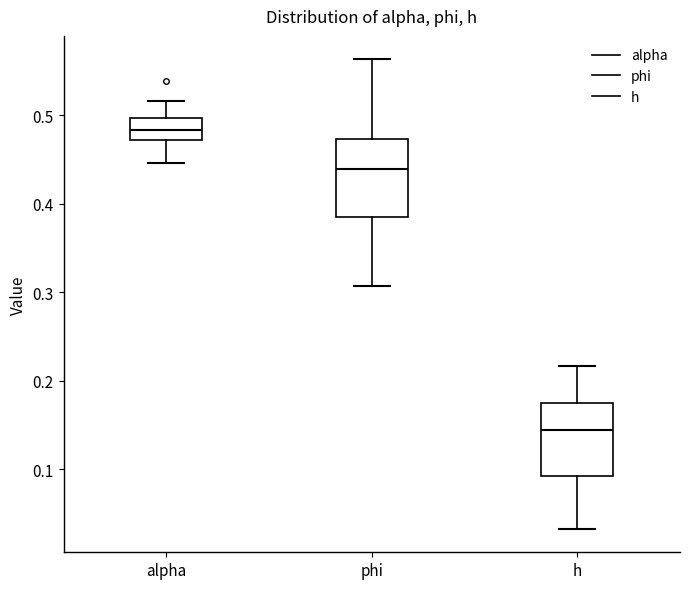

Reading left to right, read every box against the y-axis: the position of its median line, the range the box covers, and the ends of its whiskers. The values are not printed on the chart, so give them approximately, as read against the axis.

alpha: median 0.48, box 0.47 to 0.50, whiskers 0.45 to 0.52
phi: median 0.44, box 0.39 to 0.47, whiskers 0.31 to 0.56
h: median 0.14, box 0.09 to 0.17, whiskers 0.03 to 0.22